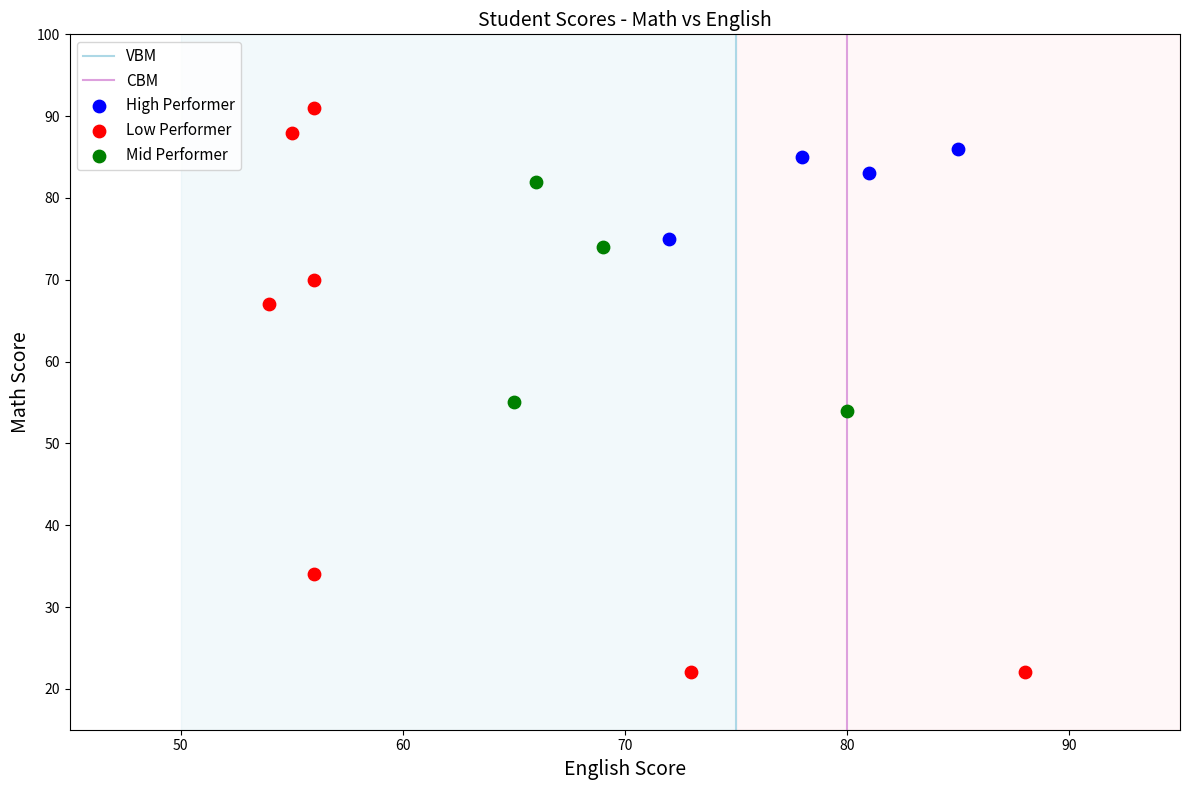

Which series reaches the maximum Y coordinate?

Low Performer